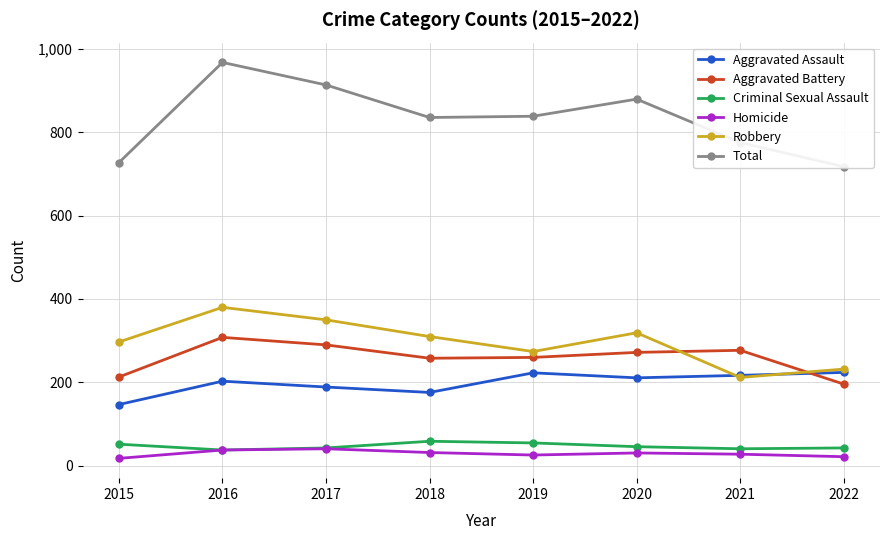

How many values in the Aggravated Assault series exceed 211?

3